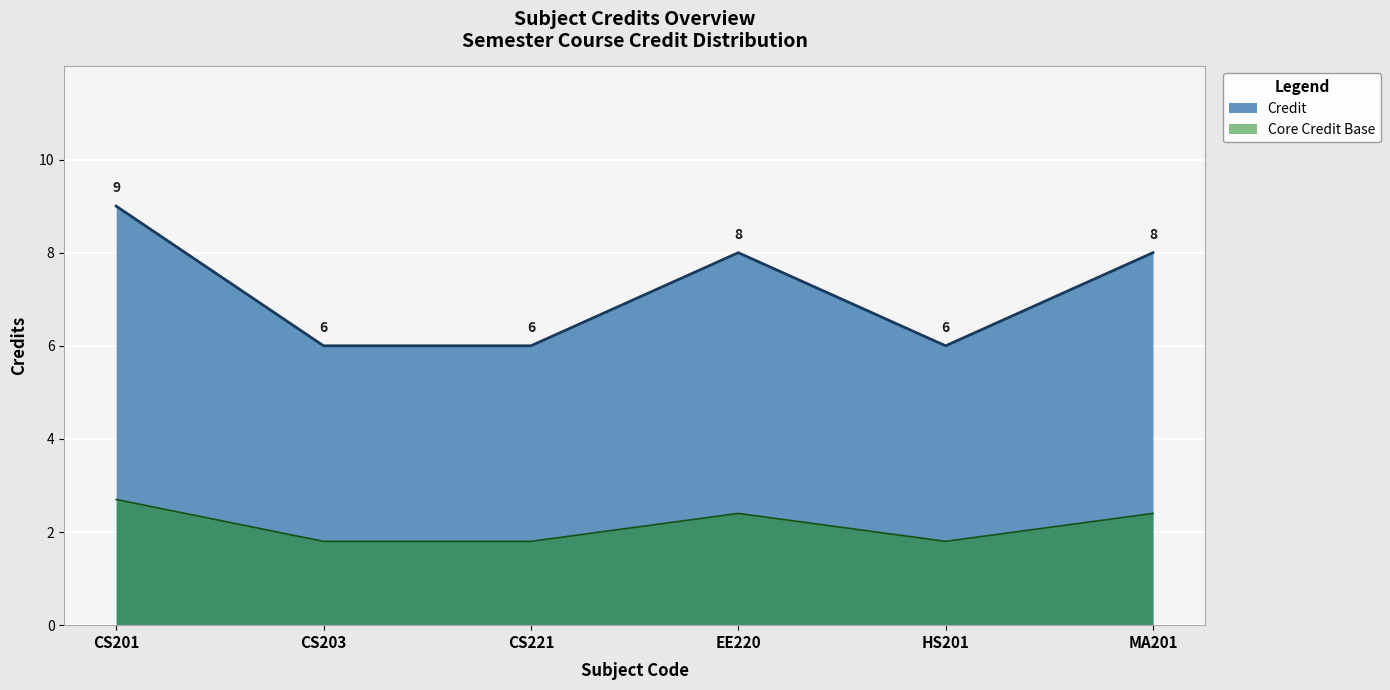

List the labels in order of value, smallest first.

CS203, CS221, HS201, EE220, MA201, CS201